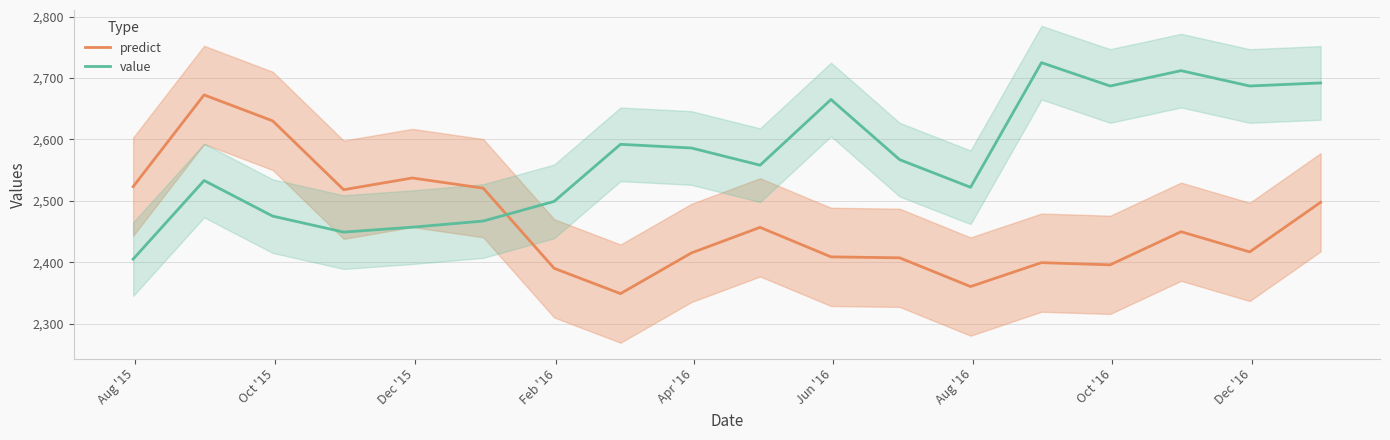

Count the number of data series in this chart.

2